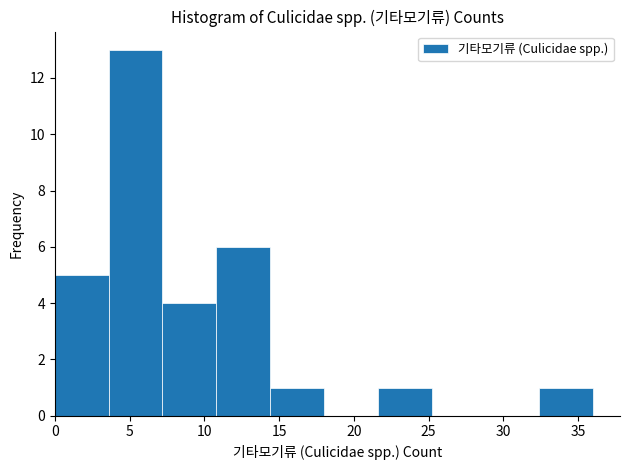

Reading left to right, transcribe this chart: for each bar, give the range it covers on the x-axis and its height. Neither the bar edges nor the heights are printed on the chart, so give them approximately, as read against the axes.

0.0 to 3.6: 5
3.6 to 7.2: 13
7.2 to 10.8: 4
10.8 to 14.4: 6
14.4 to 18.0: 1
18.0 to 21.6: 0
21.6 to 25.2: 1
25.2 to 28.8: 0
28.8 to 32.4: 0
32.4 to 36.0: 1